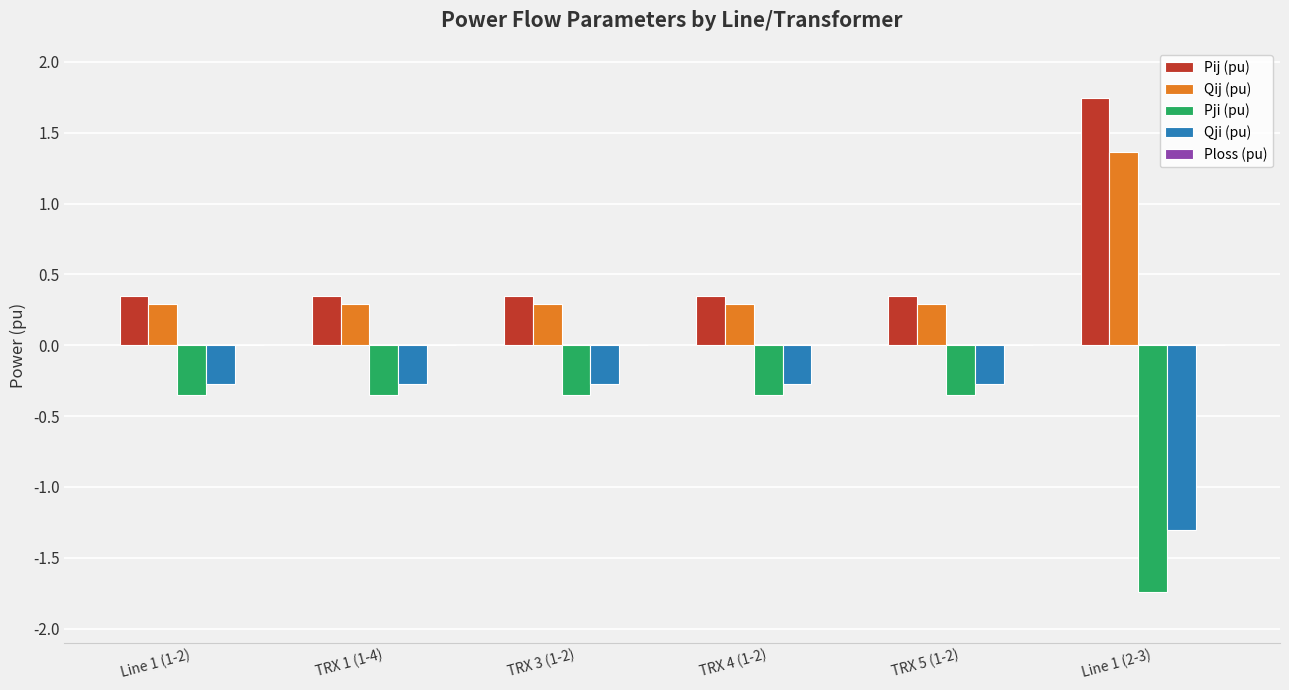

The Qij (pu) series shows 0.3 at TRX 3 (1-2). True or false?

True